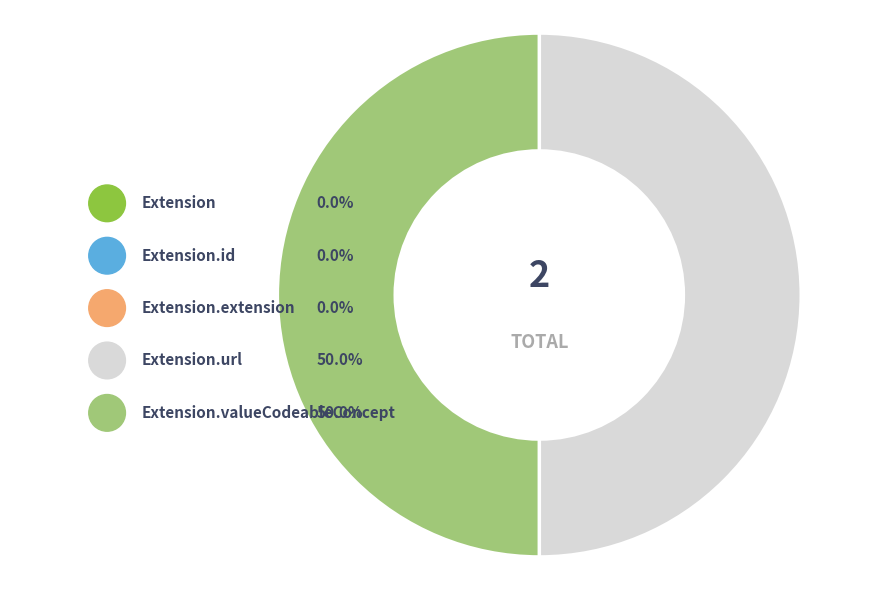

How many segments does this pie chart have?

5